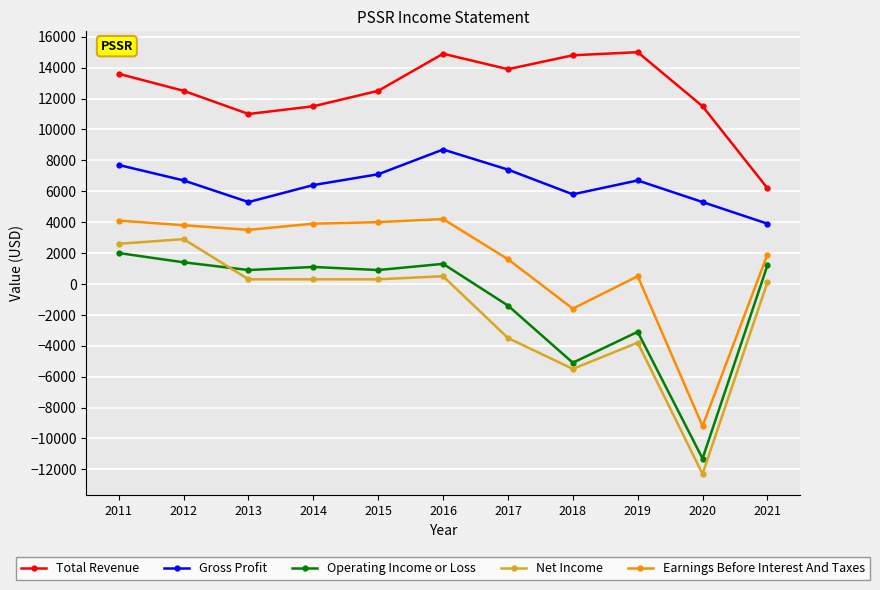

What is the difference between the maximum and minimum values in the Gross Profit series?

4800